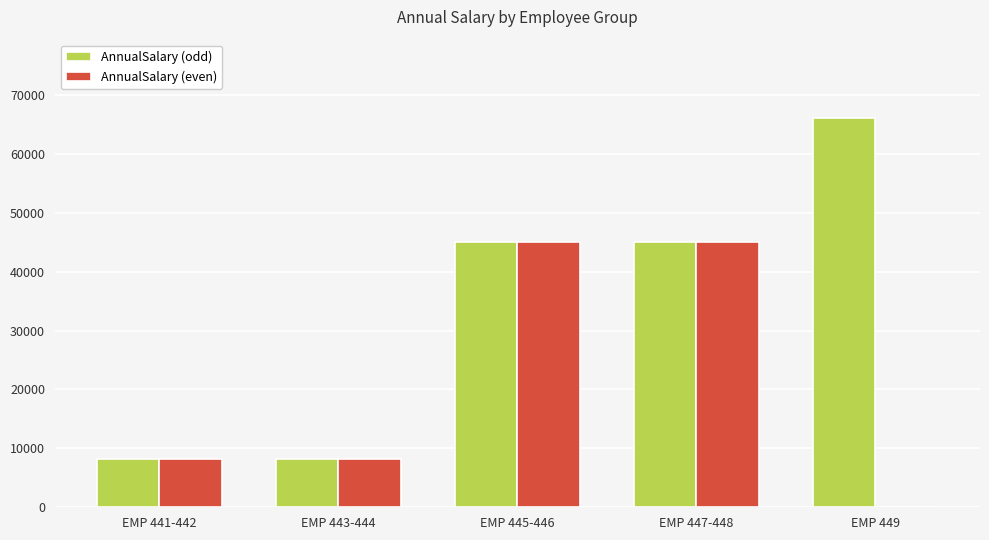

Where does the AnnualSalary (even) series first go above 8165?

EMP 441-442